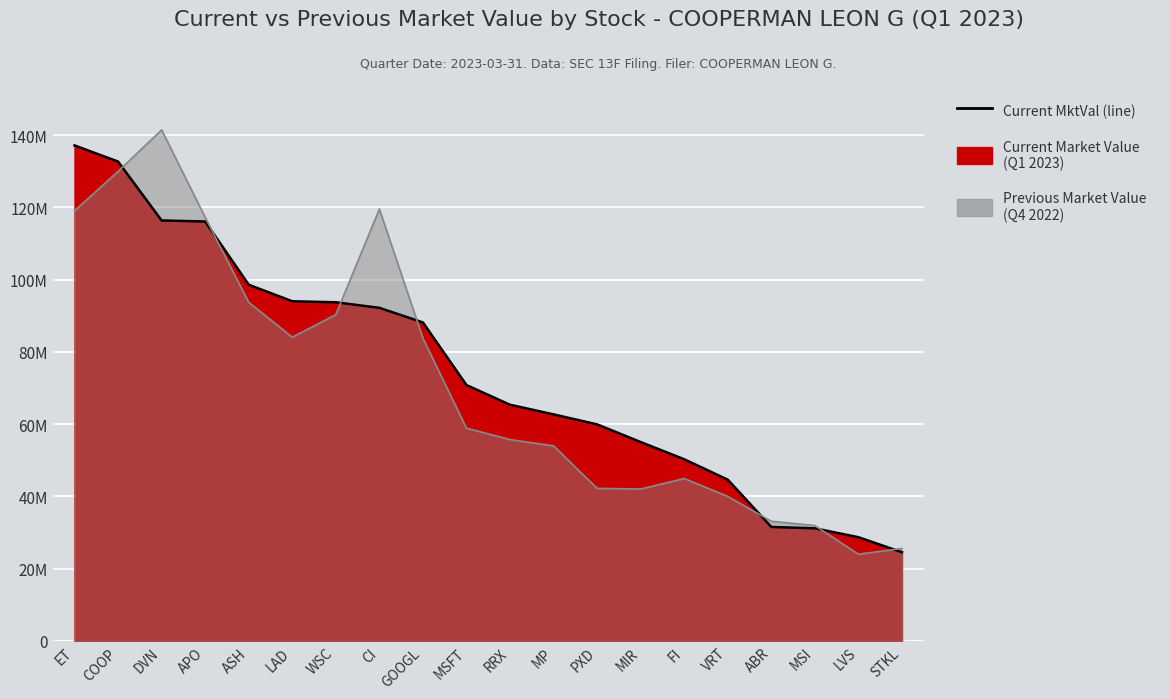

Rank the series at LVS from highest to lowest value.

Current Market Value (line), Previous Market Value (line)